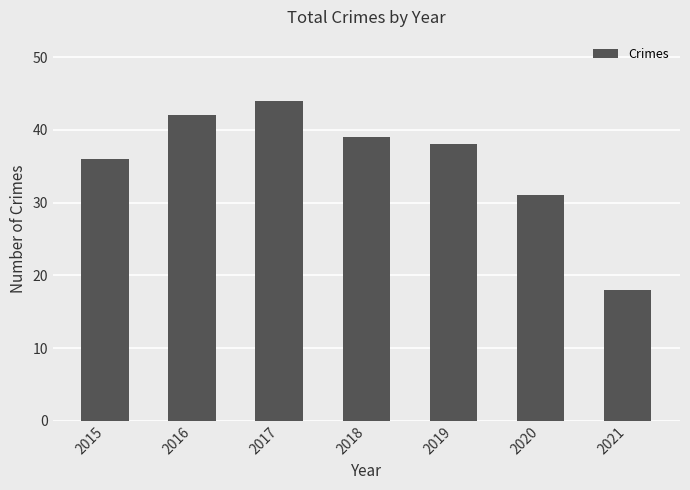

What is the ratio of the value at 2020 to the value at 2018?

0.8